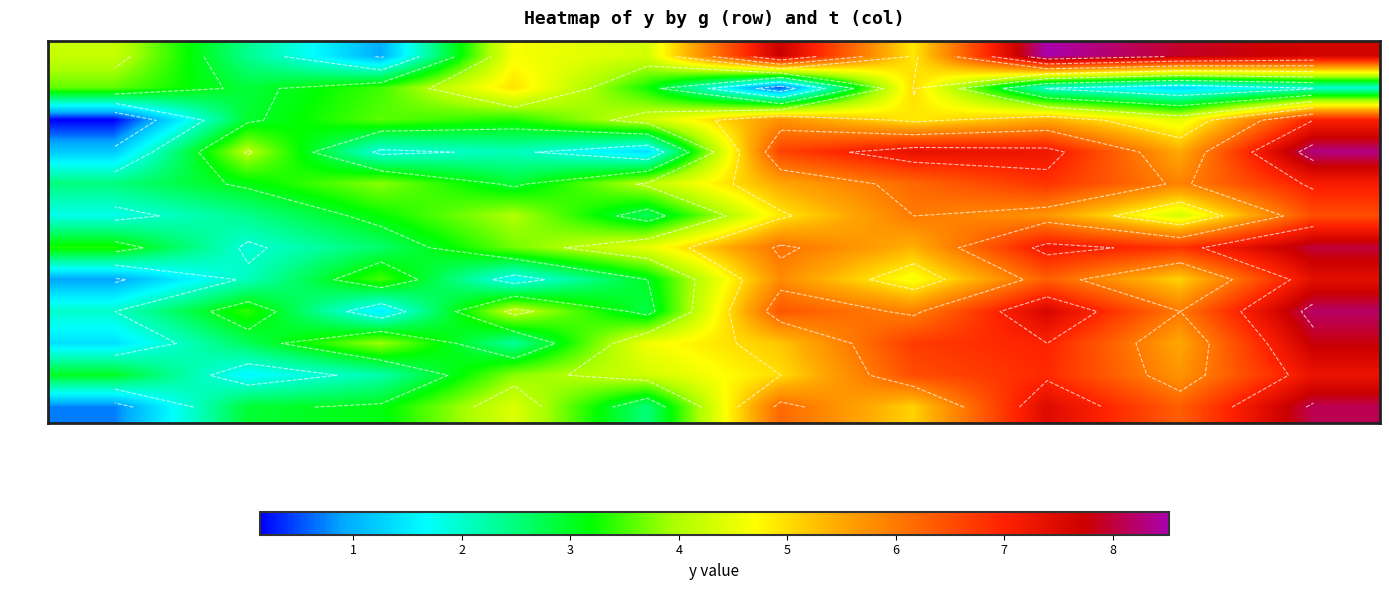

List the series in order of their peak value, highest first.

g=1, g=4, g=9, g=12, g=7, g=10, g=8, g=11, g=5, g=3, g=6, g=2